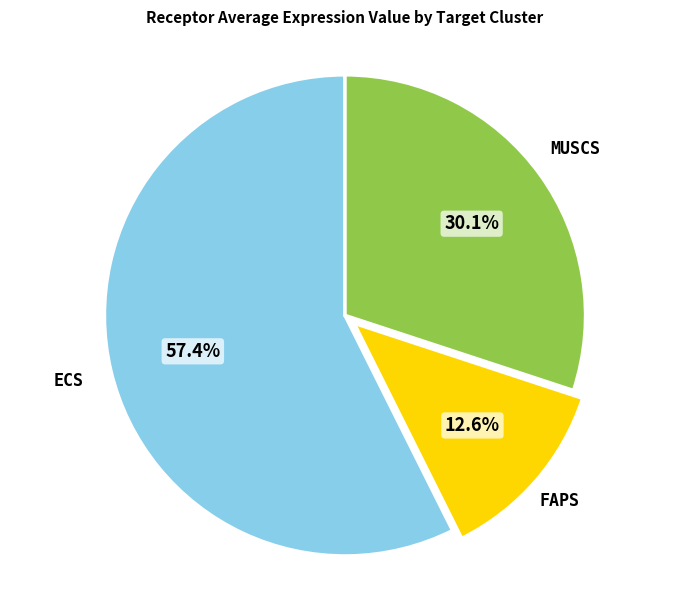

Does any single category account for the majority?

Yes